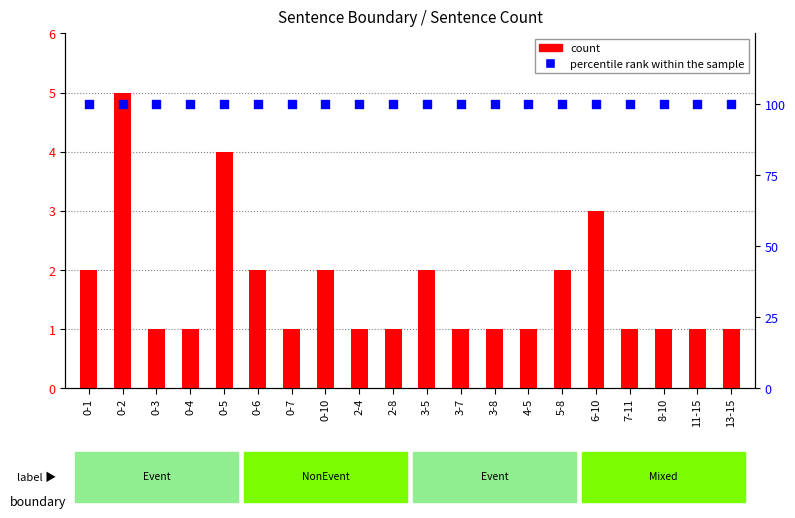

Which series contains the lowest Y value?

count